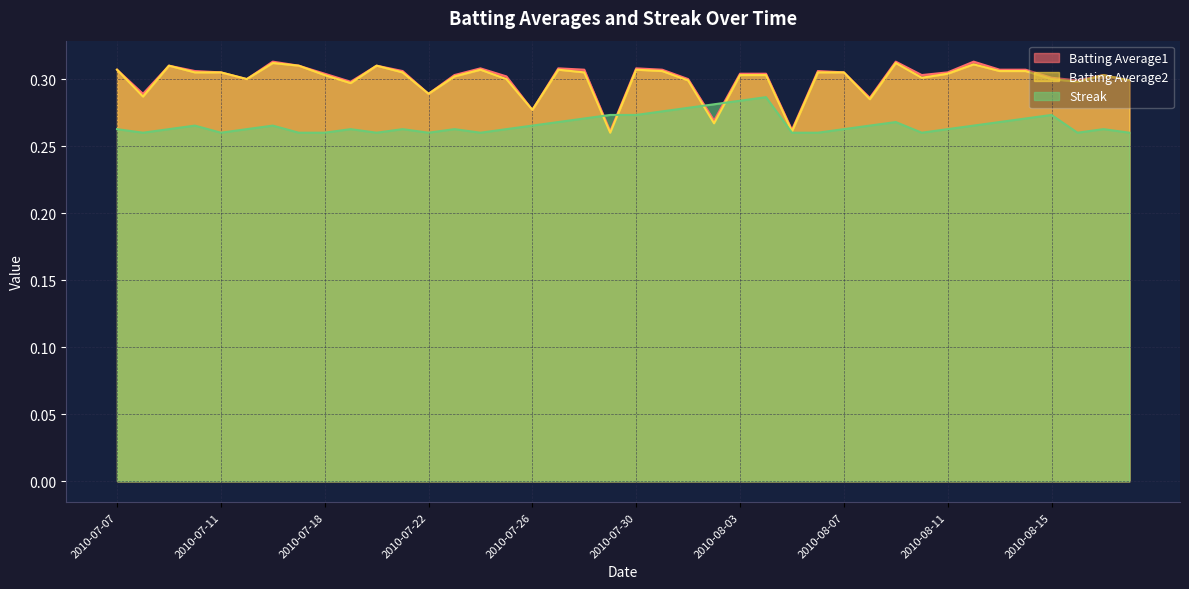

What is the sum of all Batting Average1 values?

12.0